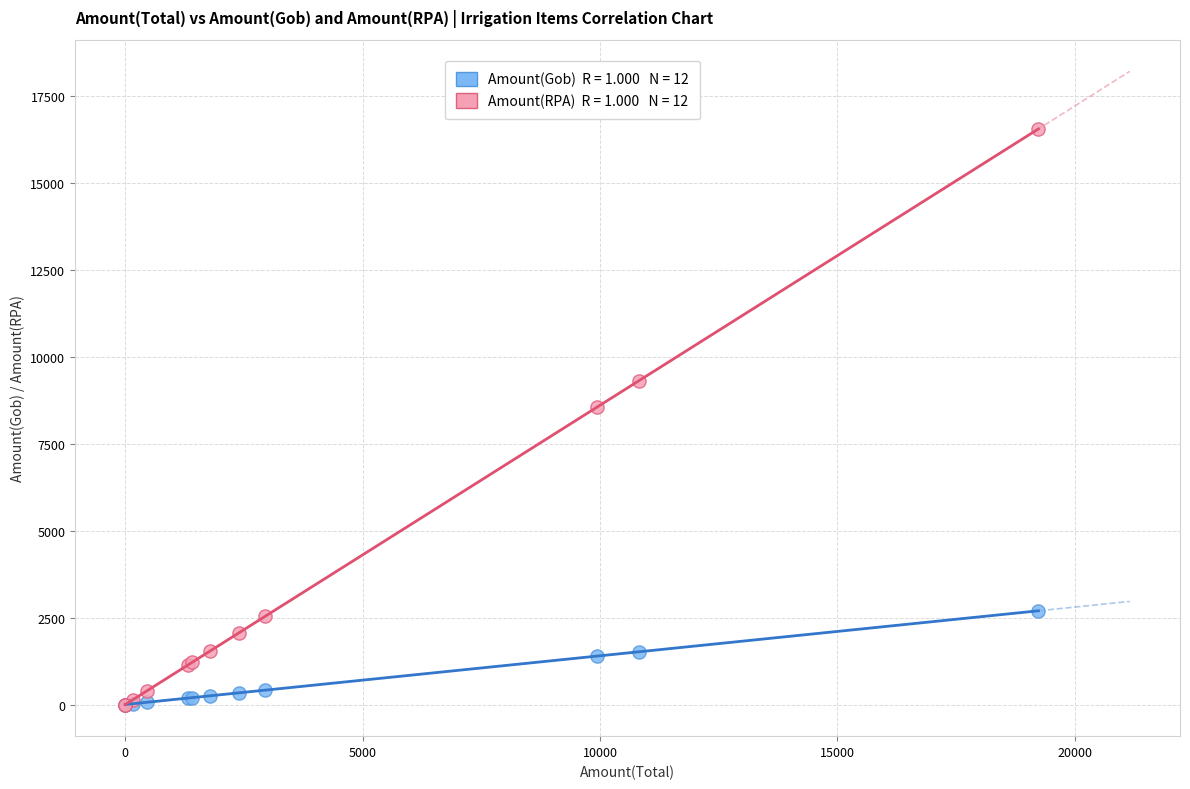

Across all series, what Y value is closest to 8271?

8546.9